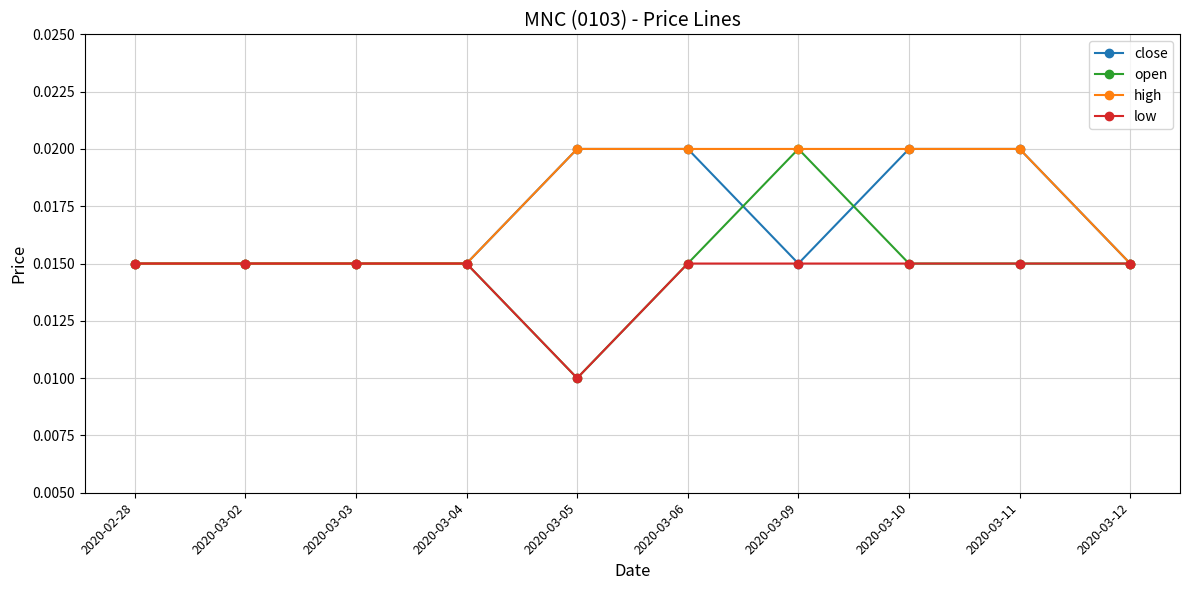

Does the chart display data point markers on the line(s)?

Yes